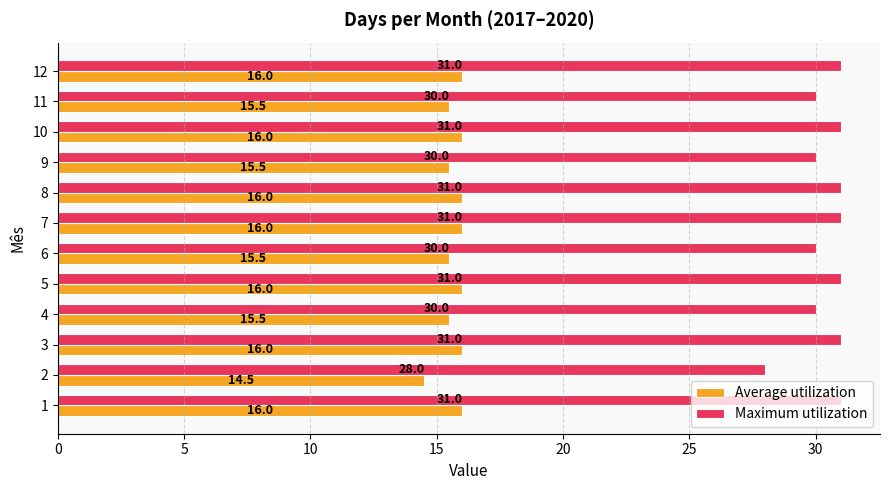

What is the approximate value of Maximum utilization at 5?

31.0